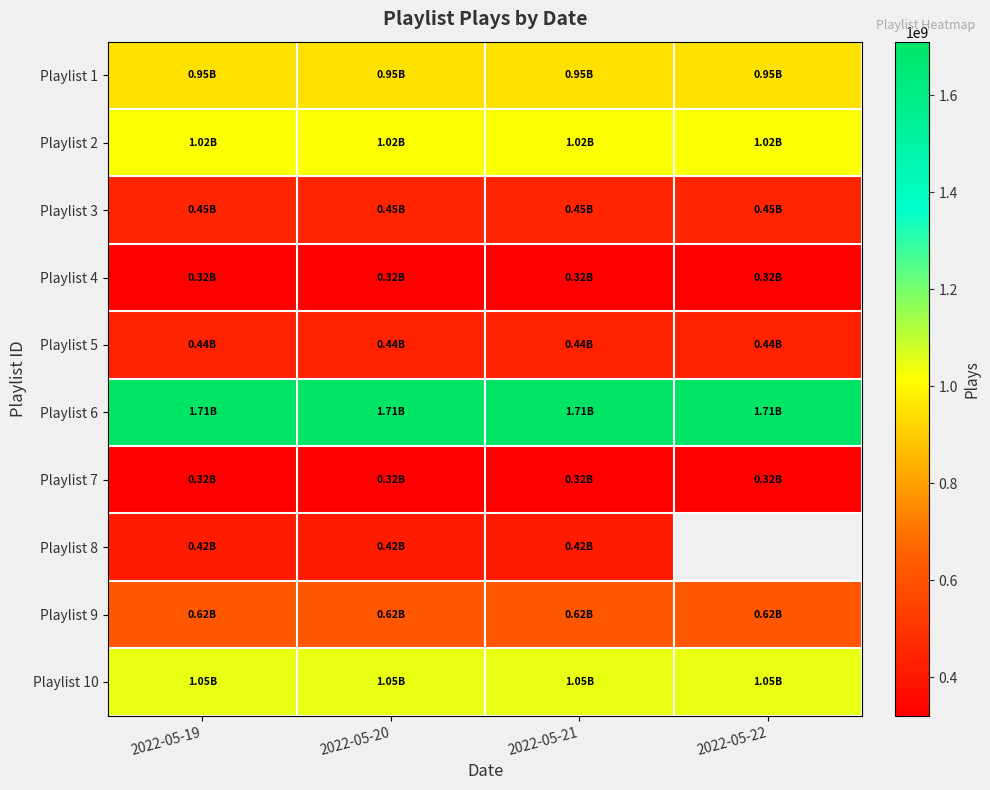

Count the Playlist 5 values in the range 438654403 to 438662399.

3